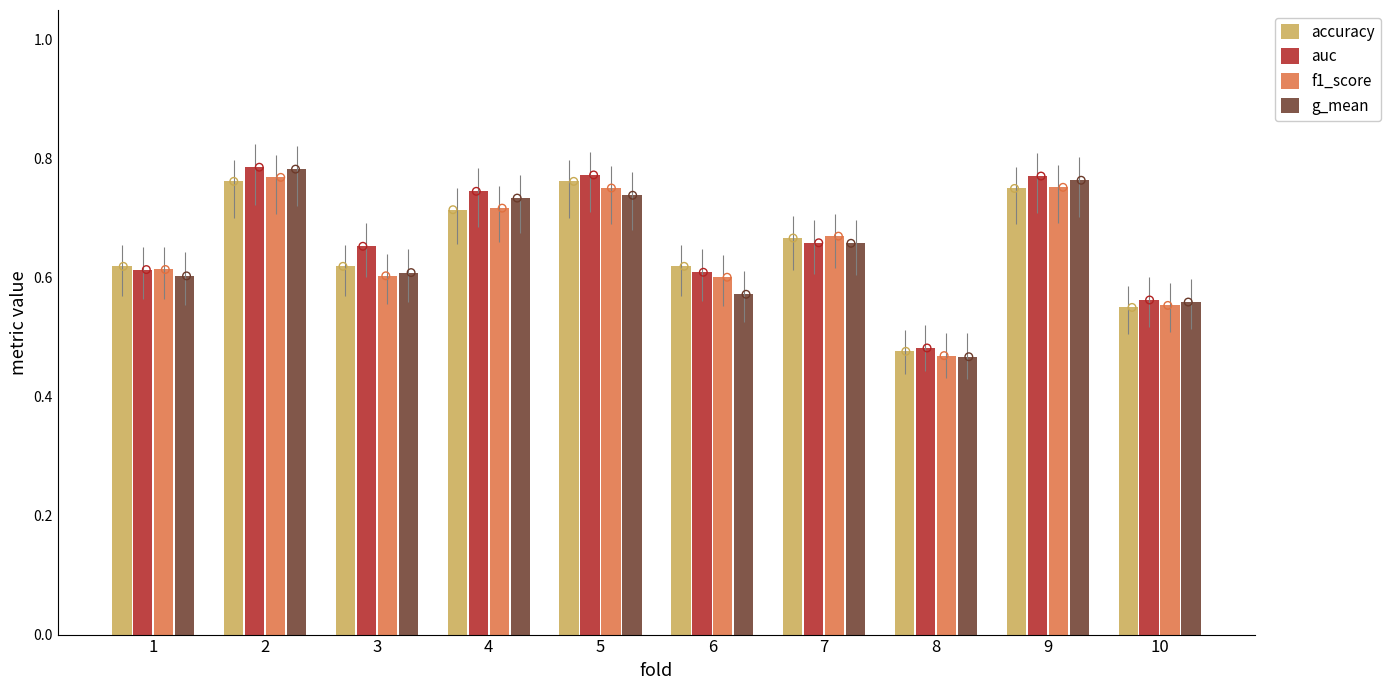

Is the value of f1_score at 6 greater than the value of auc at 1?

No